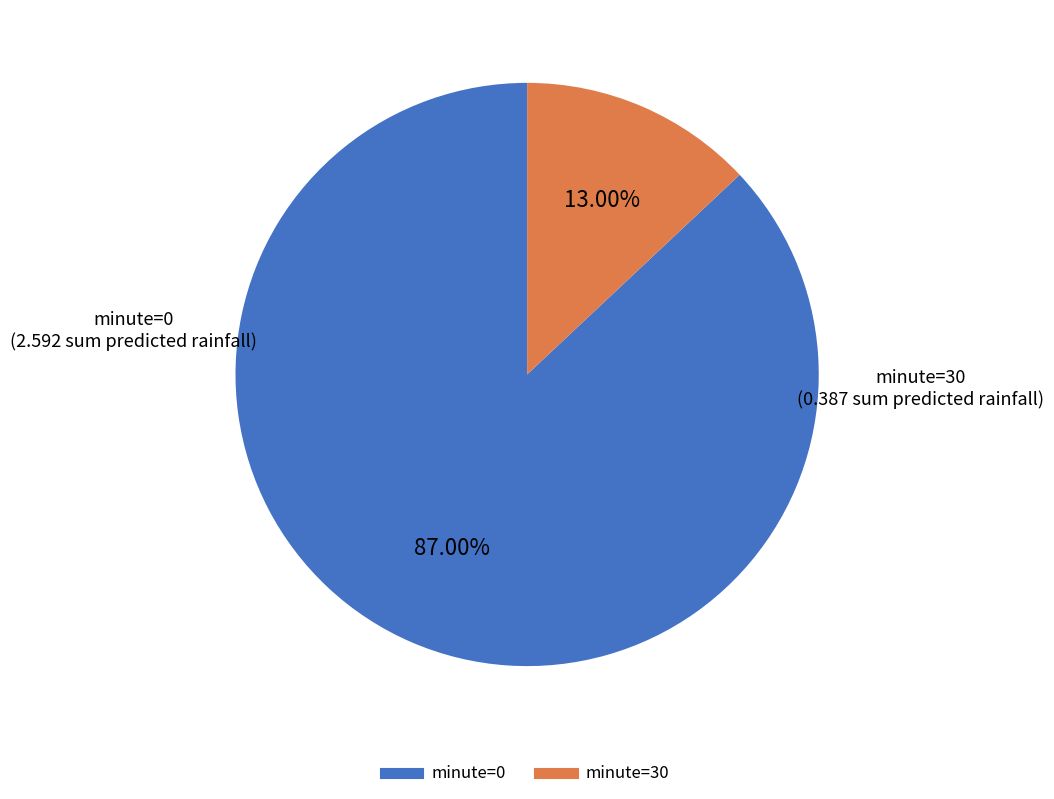

Is minute=0 the majority of the pie?

Yes